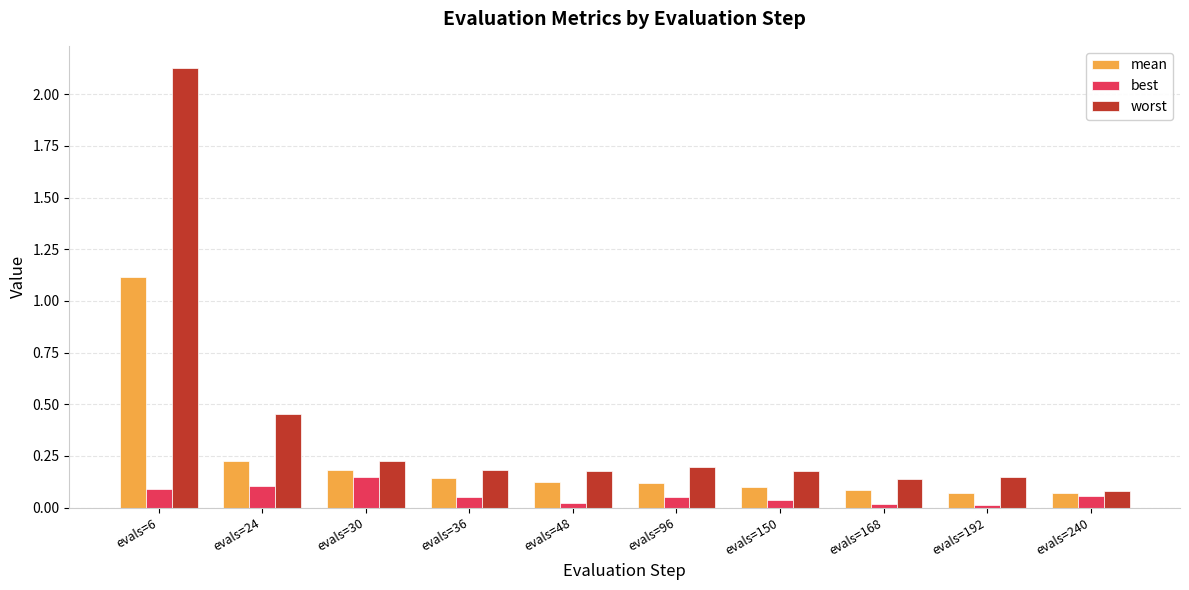

Which category has the highest value across all series?

evals=6